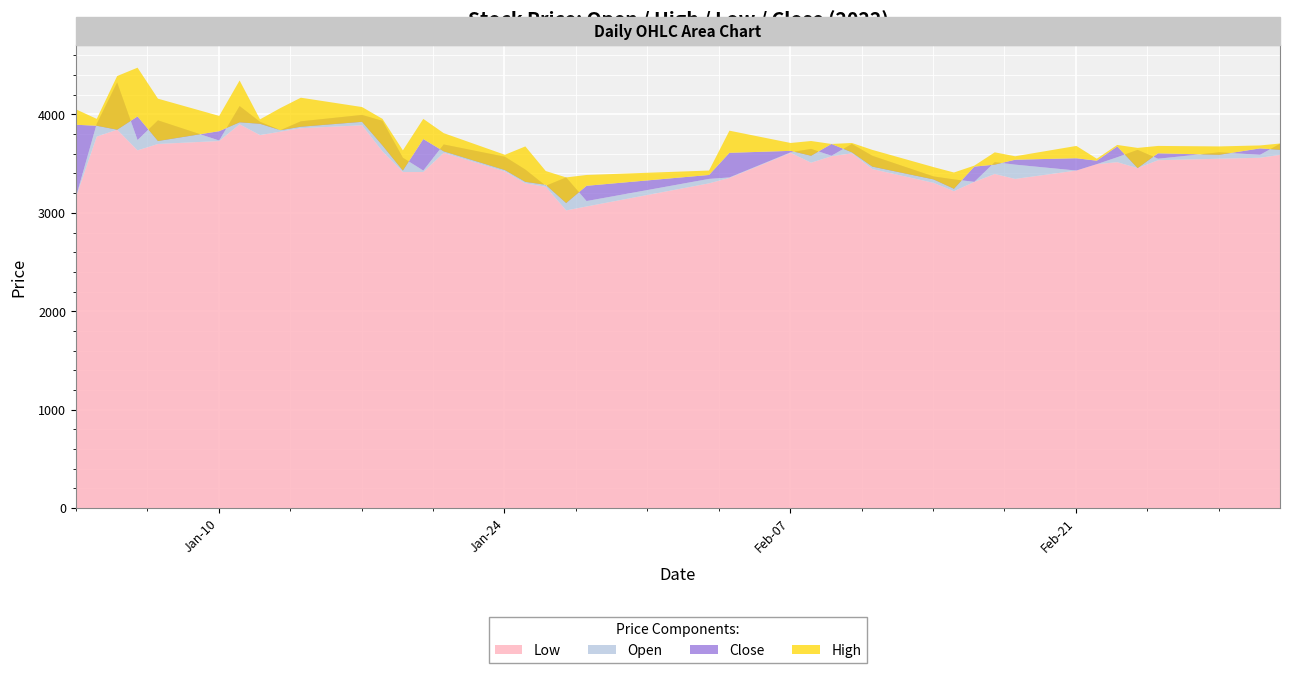

Between 25 and 31, which is larger?

25